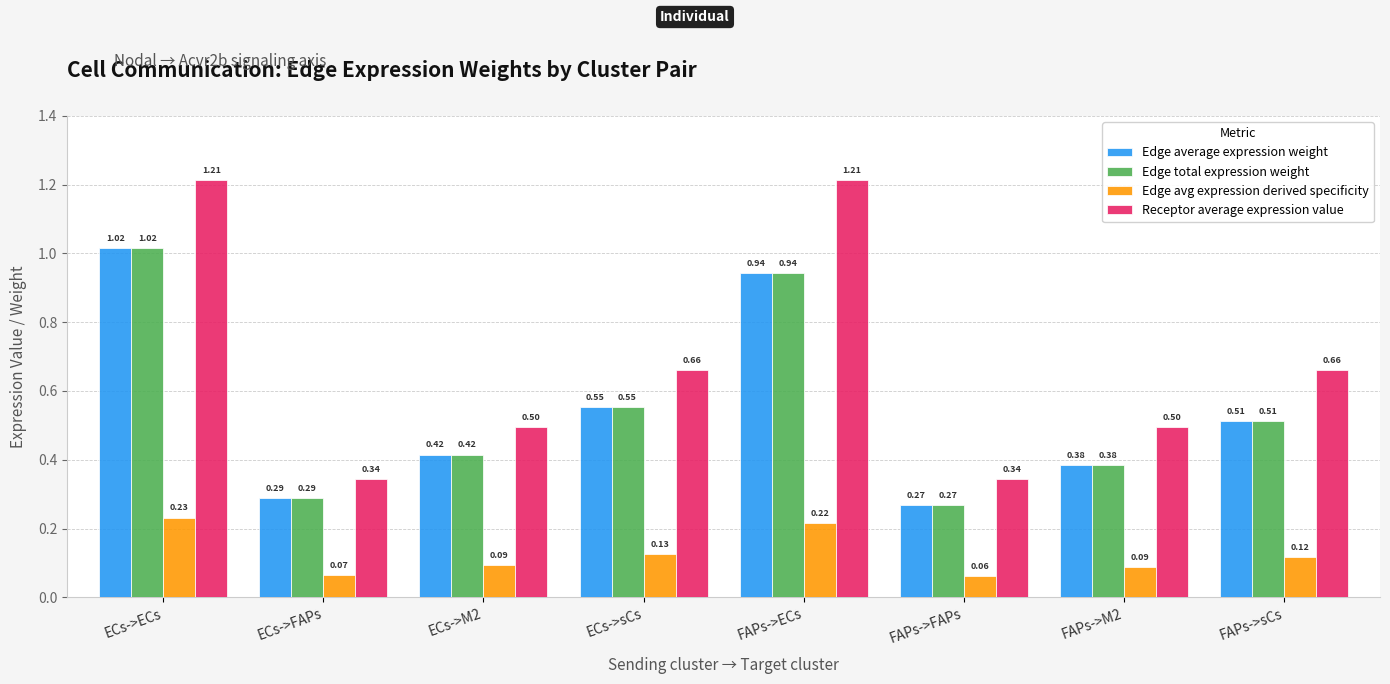

How many bars are there in total?

32